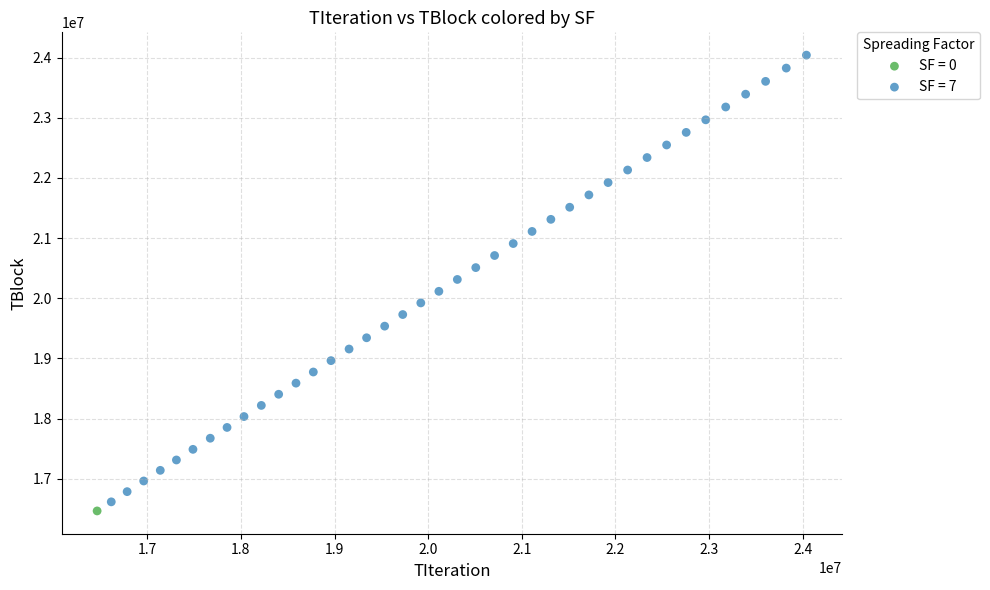

What are all the series names shown in the legend?

SF = 0, SF = 7